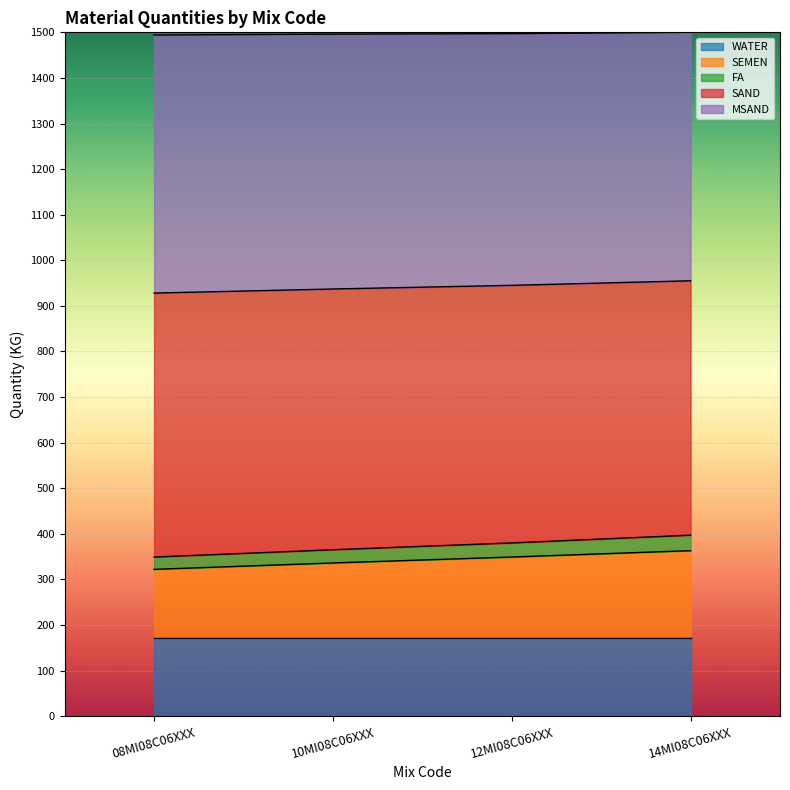

At which category is the sum across all series the highest?

14MI08C06XXX